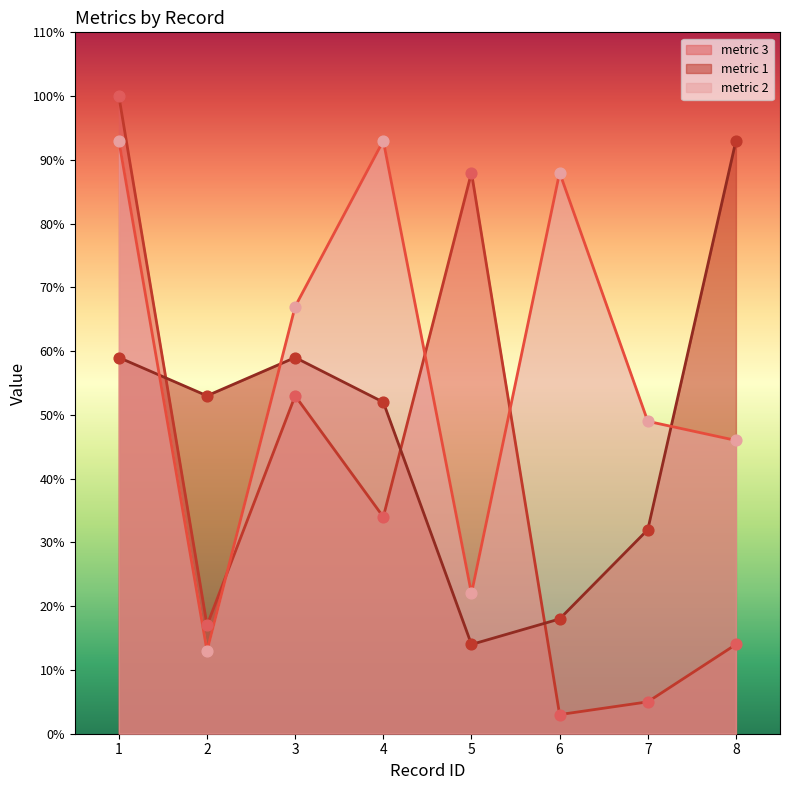

At how many categories does at least one series exceed 27?

8